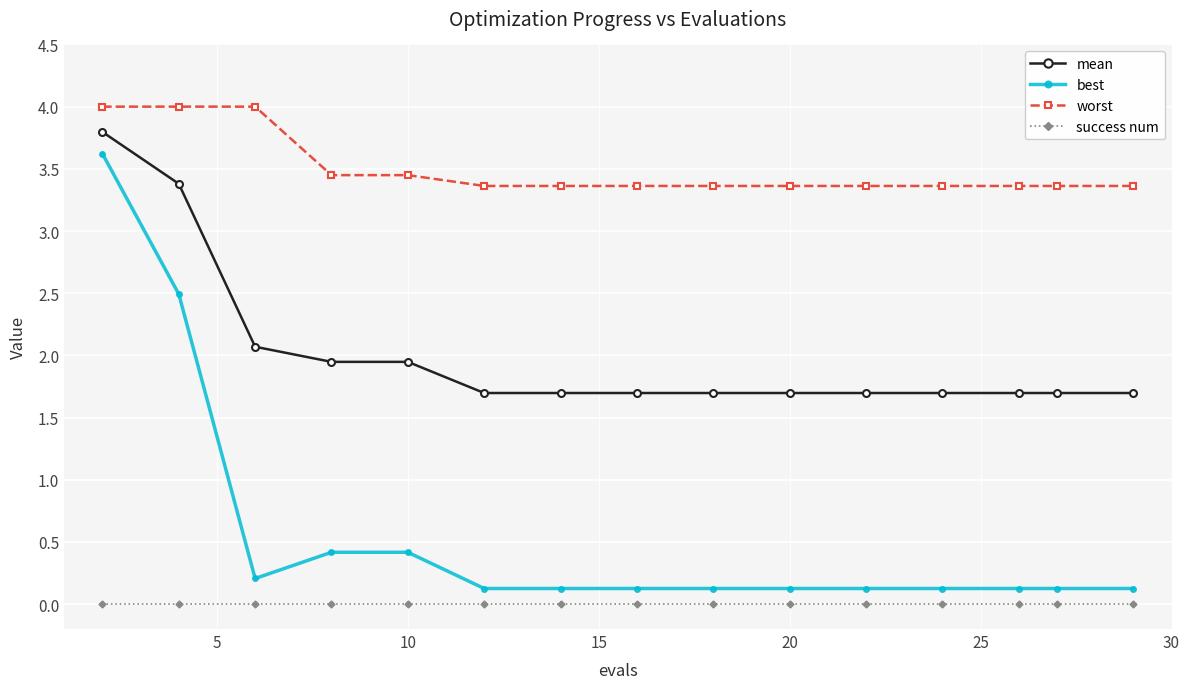

True or false: worst and success num intersect in this chart.

False